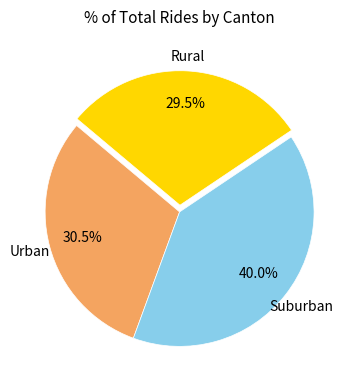

Which has a higher value, Rural or Suburban?

Suburban